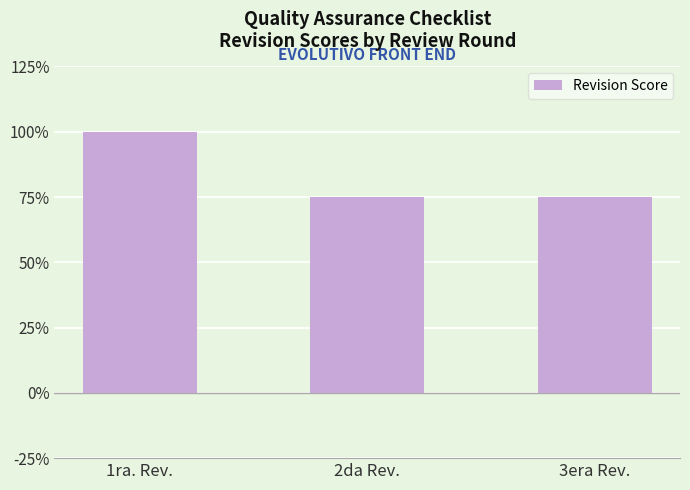

At which label is the value closest to 0?

2da Rev.